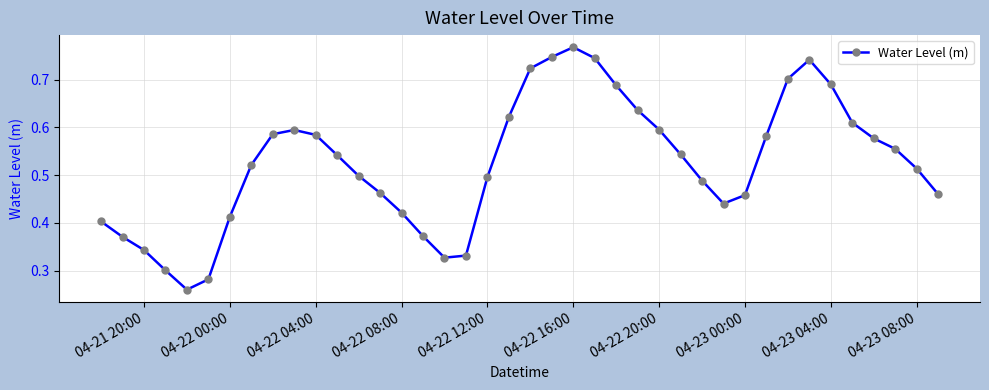

True or false: there are more than 0 points higher than both neighbors.

True